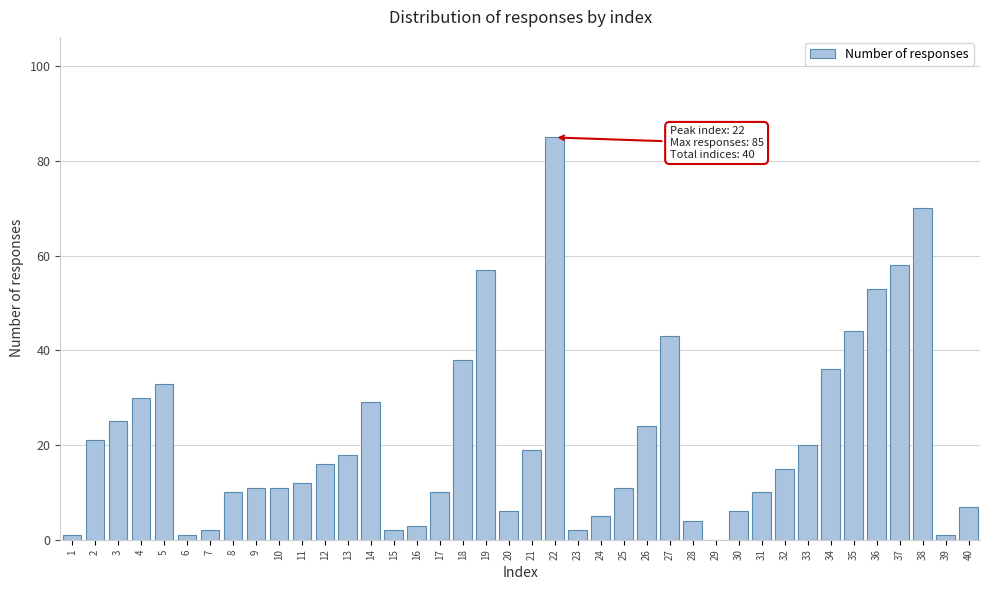

What is the sum of all values?

849